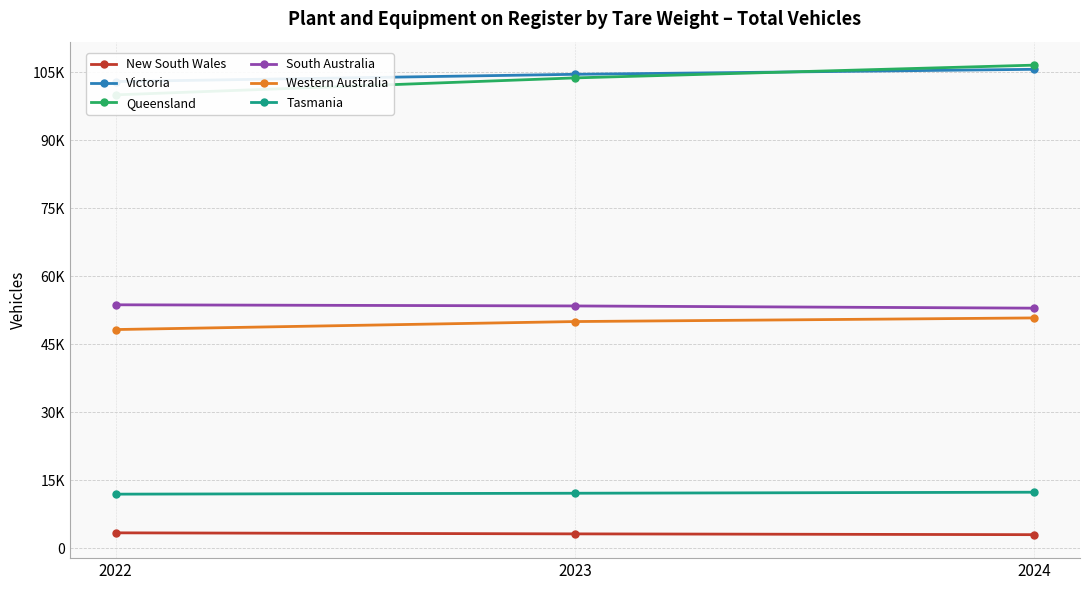

Which series has the largest range (max minus min)?

Queensland